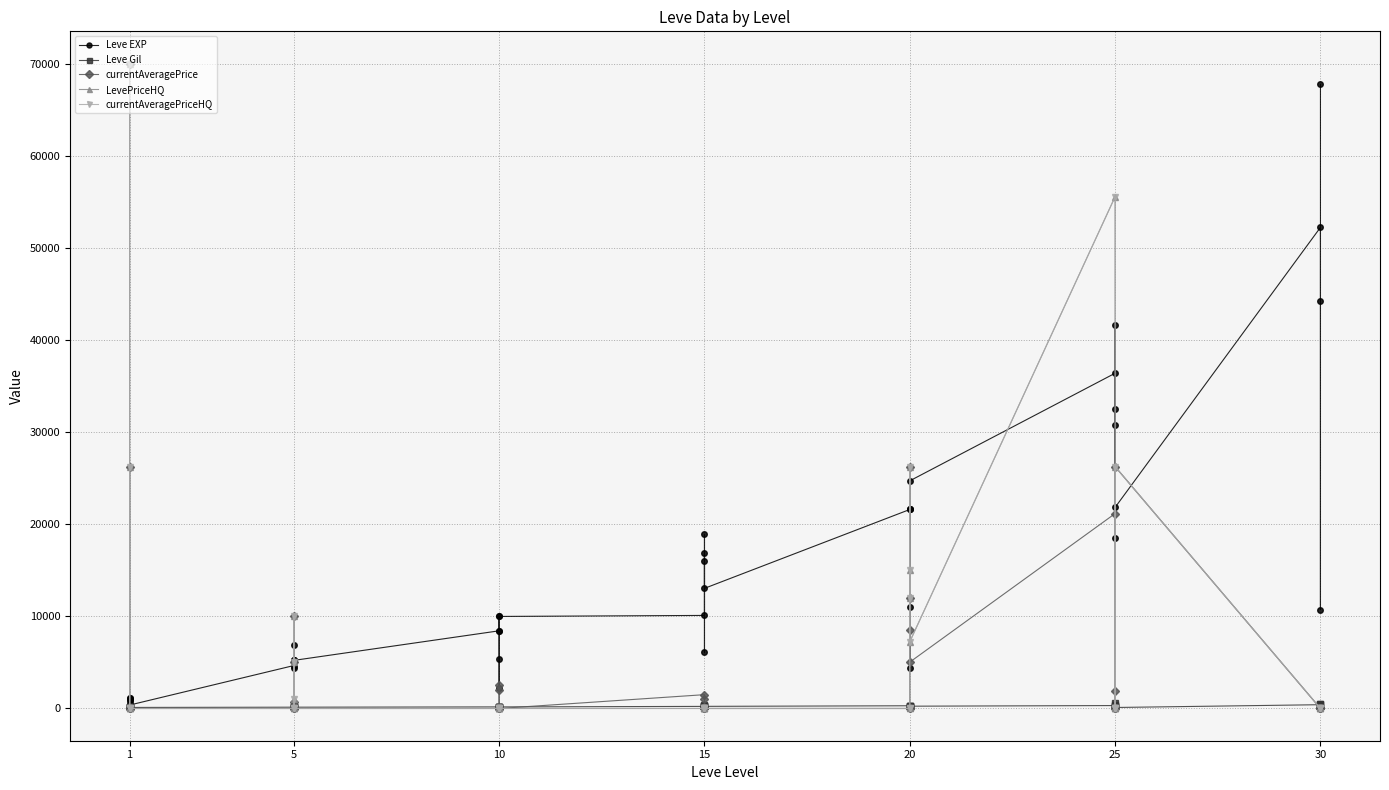

Where is the first local maximum for Leve EXP?

5